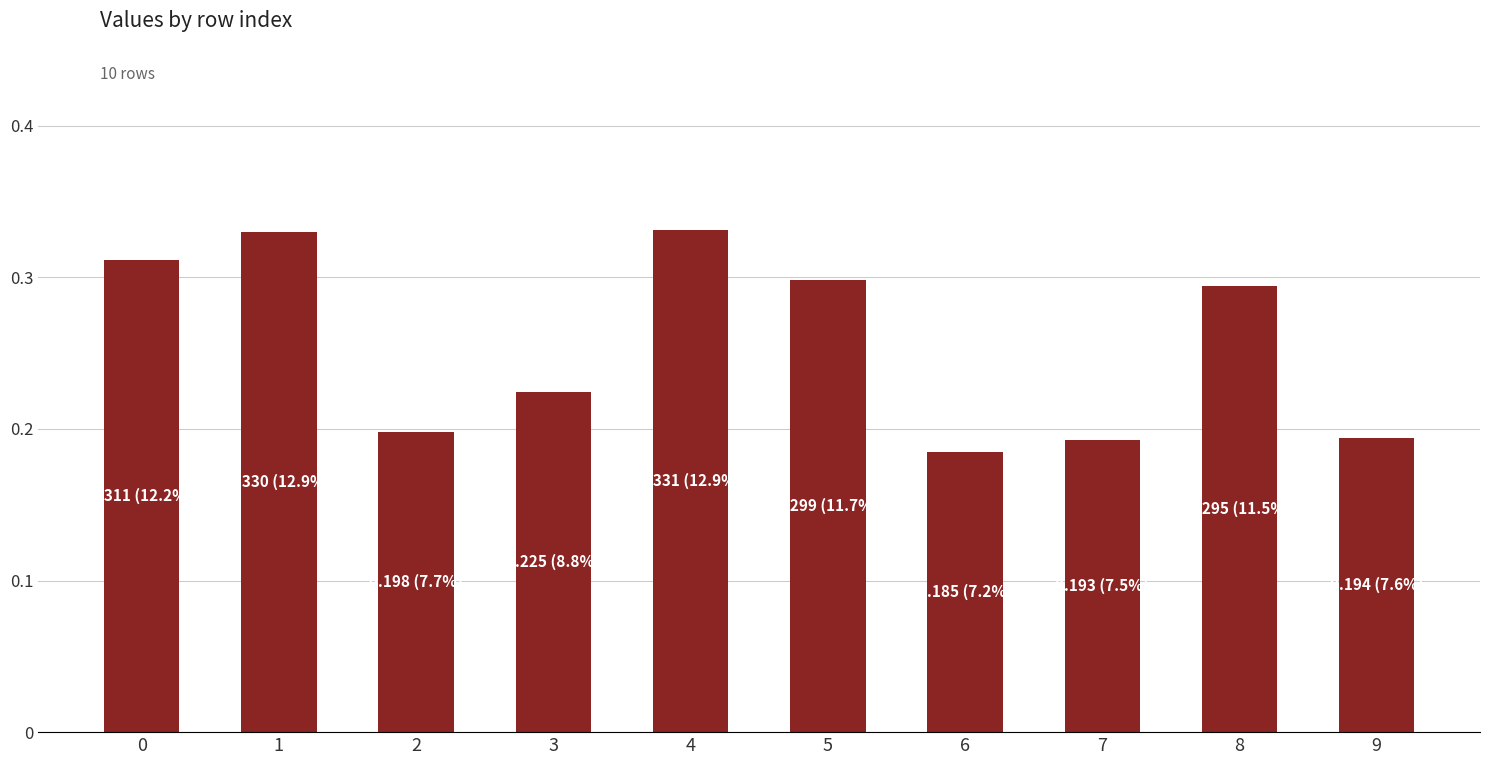

True or false: the data shows 0.4 at 8.

False